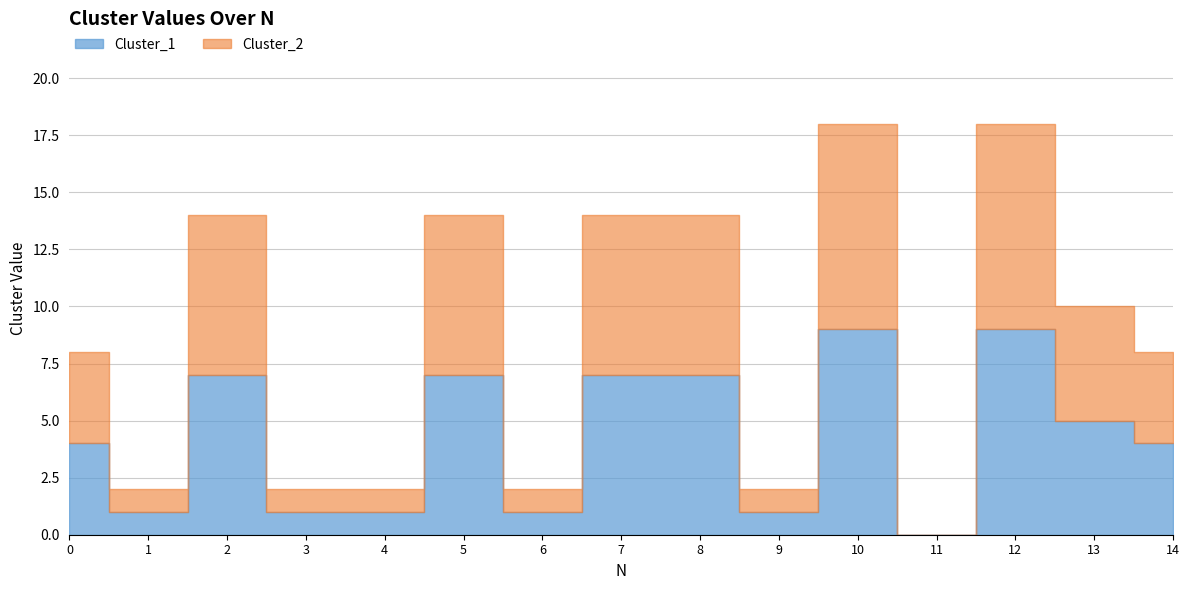

Between 2 and 8, which series saw the biggest shift?

Cluster_1